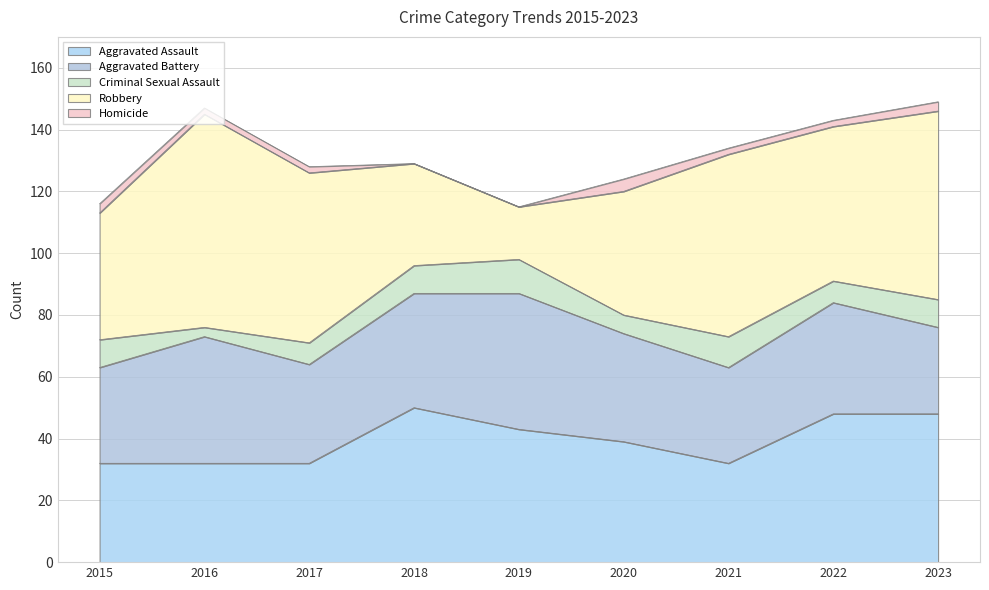

What is the value of the Robbery point at the 5th from the left?

17